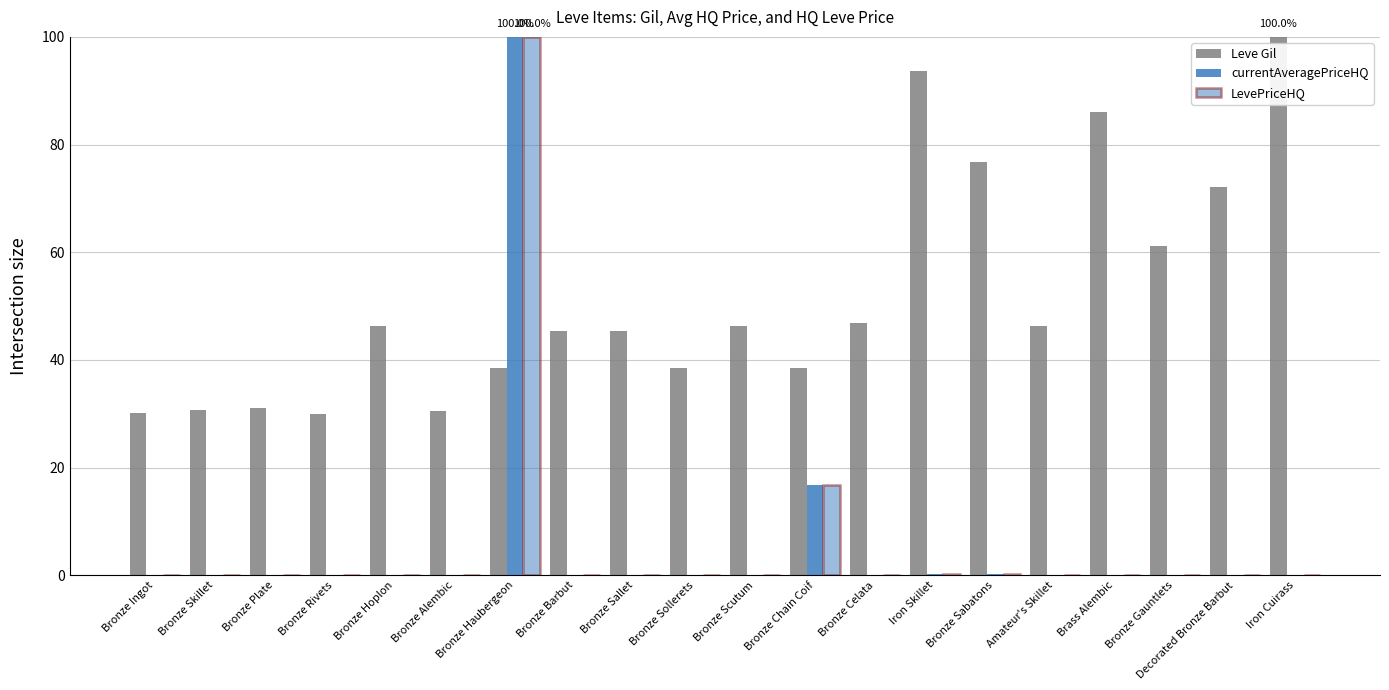

The value of Leve Gil at Brass Alembic is 86.1. True or false?

True